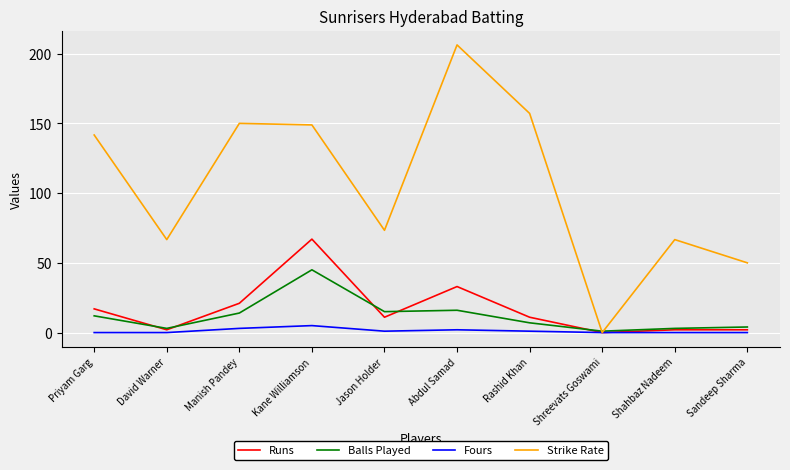

How many Fours values are between 0 and 2?

8